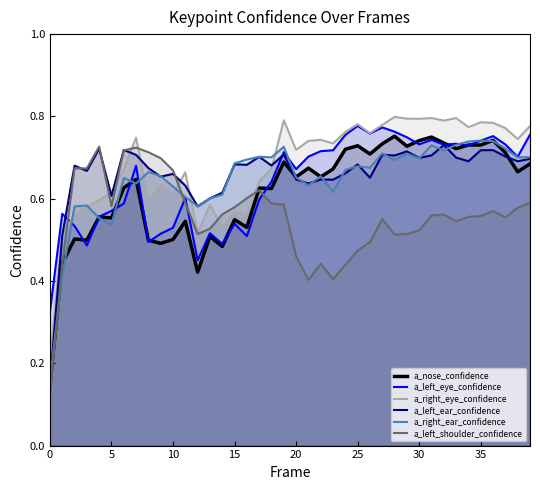

What is the total value across all series at 32?

4.3